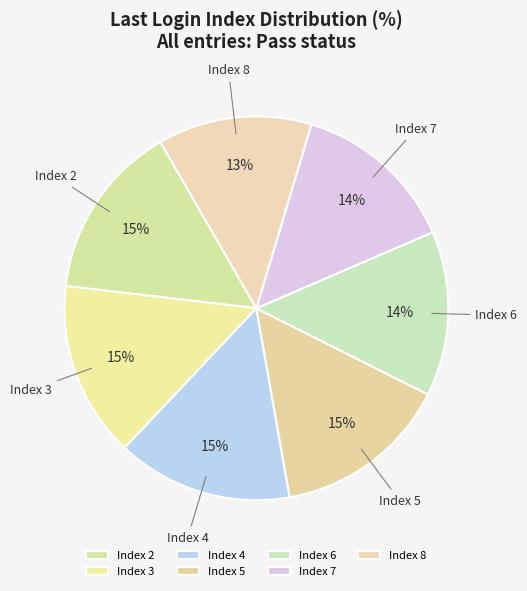

Is there a majority slice in this chart?

No